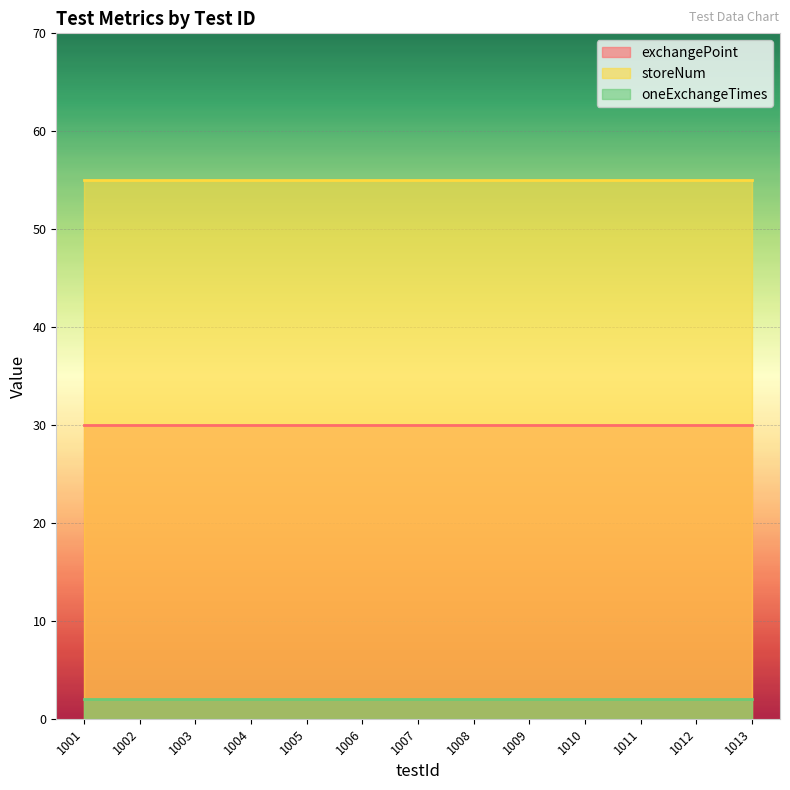

Reading left to right, transcribe all the data shown in this chart.

exchangePoint: 30	30	30	30	30	30	30	30	30	30	30	30	30
storeNum: 55	55	55	55	55	55	55	55	55	55	55	55	55
oneExchangeTimes: 2	2	2	2	2	2	2	2	2	2	2	2	2